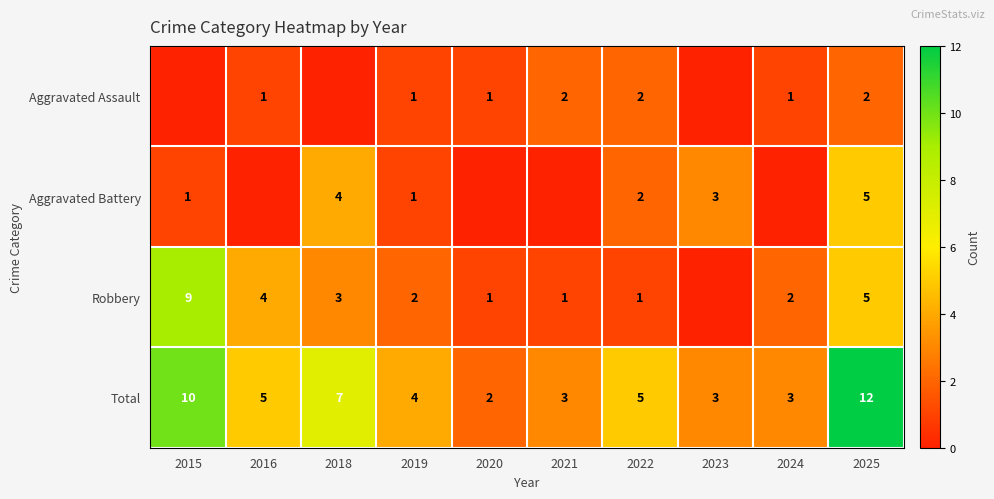

Count the Total values in the range 3 to 7.

7